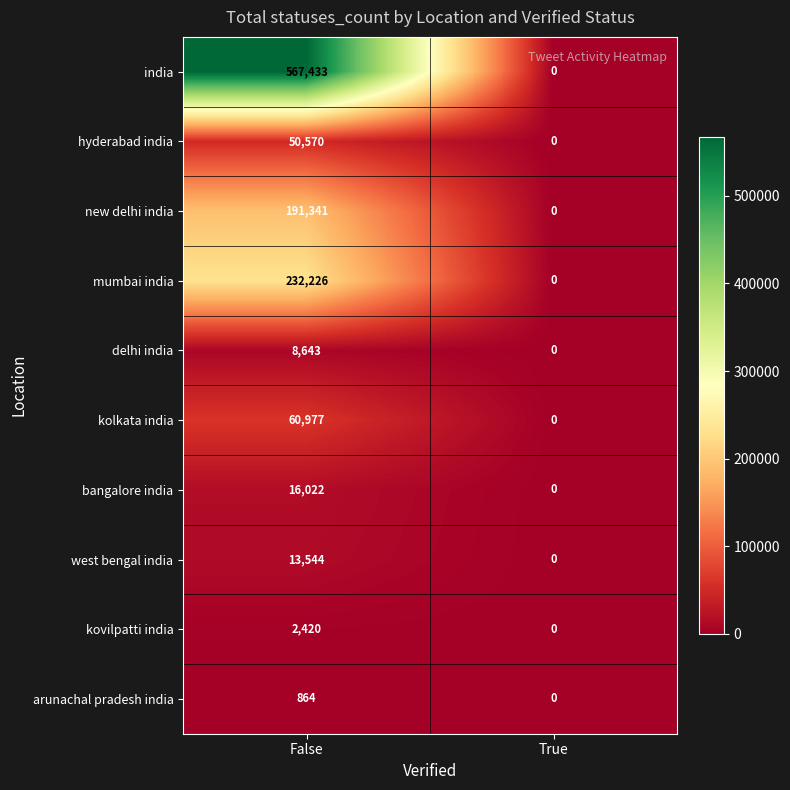

How many values in india are above zero?

1